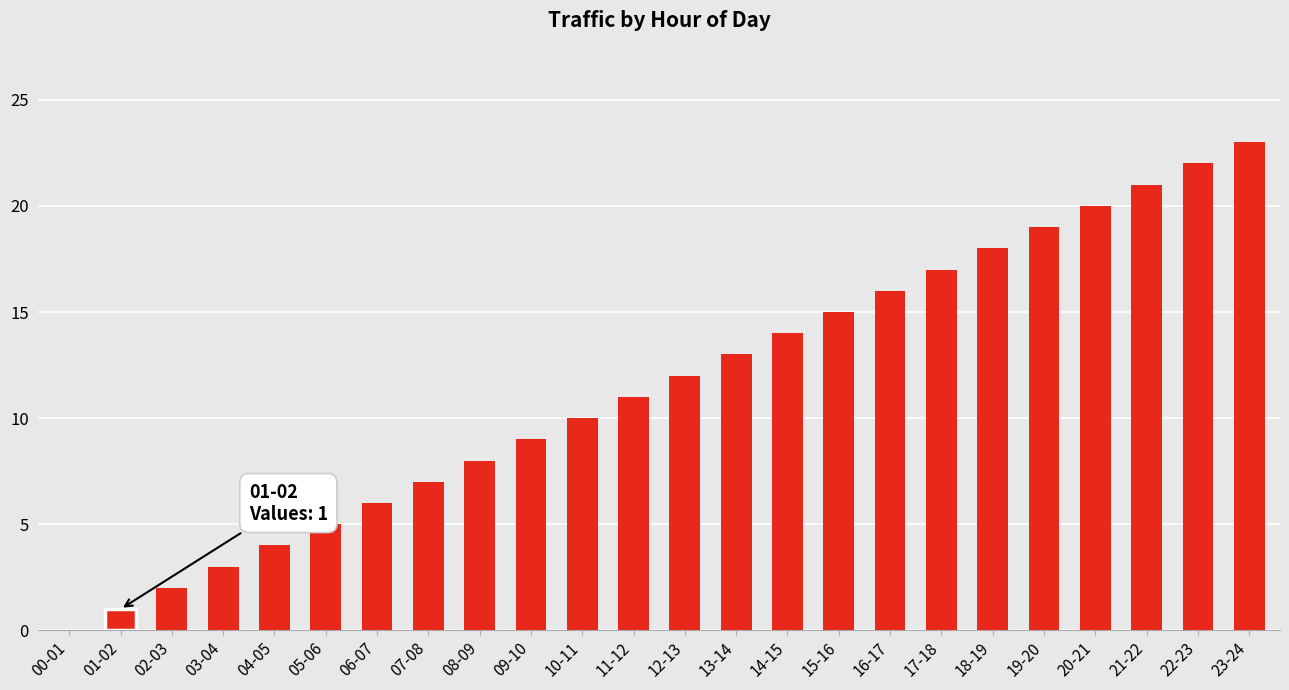

Where is the data nearest to the value 11?

11-12